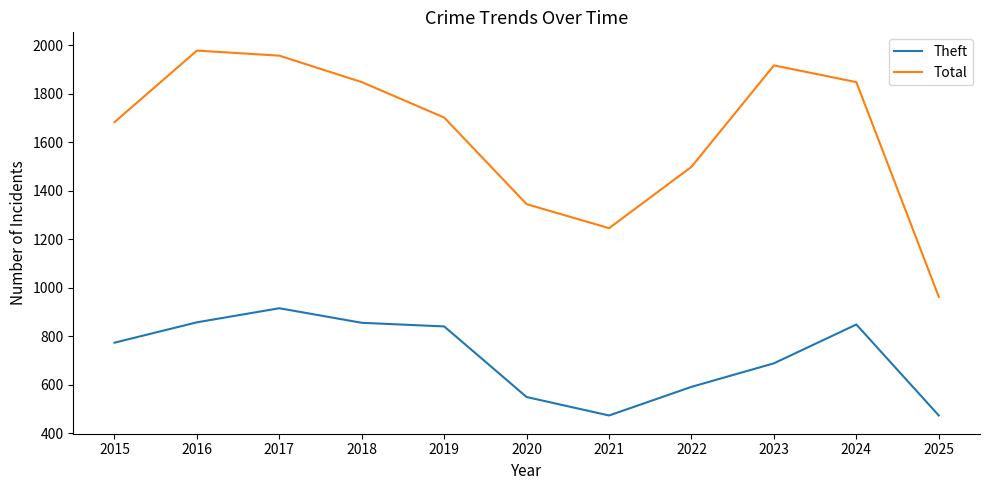

At which category does Total reach its first local valley?

2021